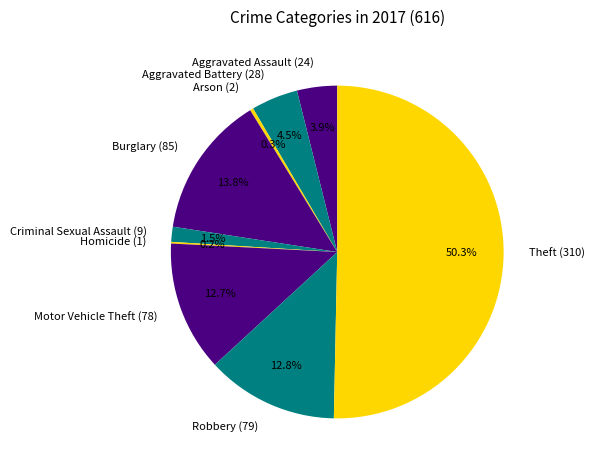

Is the sum of Aggravated Battery and Aggravated Assault greater than half?

No